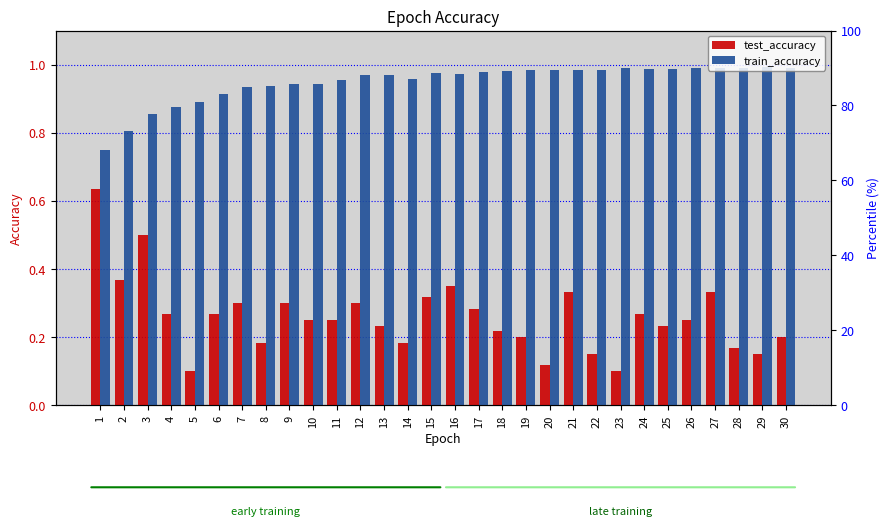

What is the value of the test_accuracy bar at the 12th from the left?

0.3